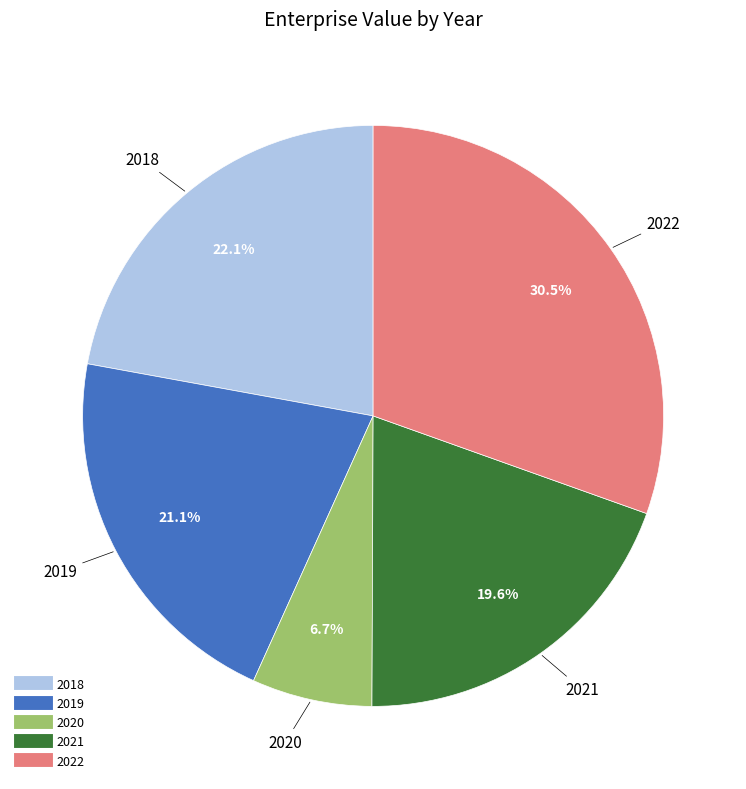

To the nearest percent, what portion does 2018 represent?

22%